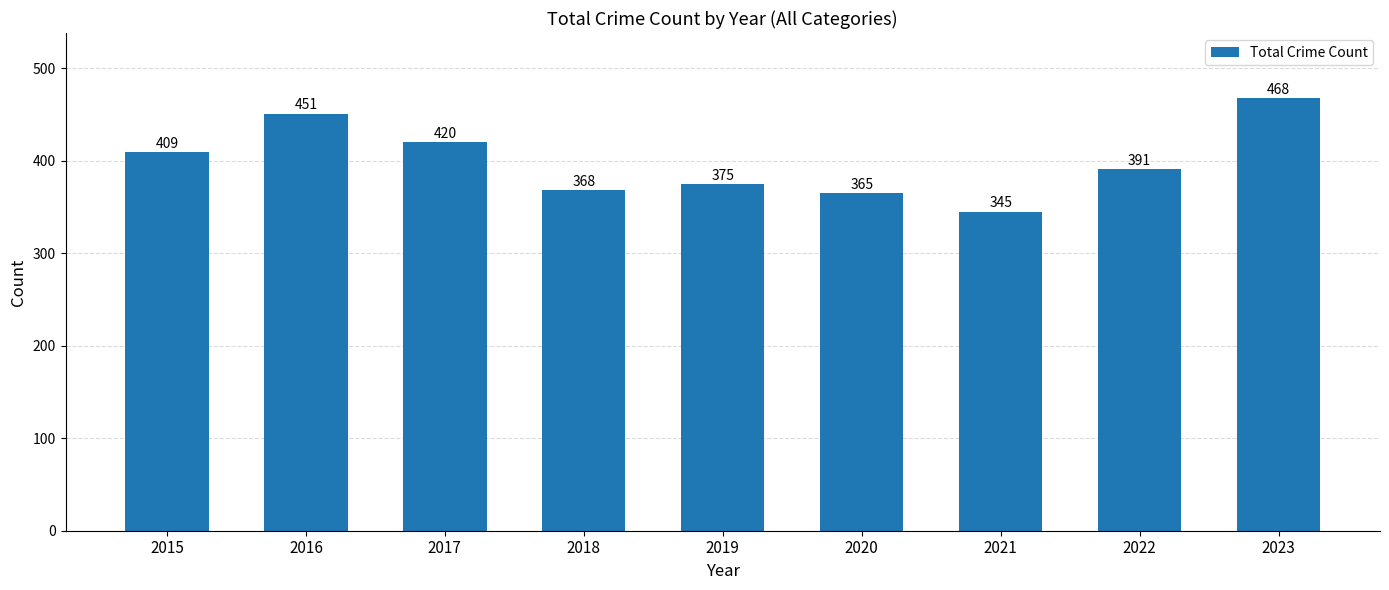

Reading right to left, list all the values displayed in this chart.

468	391	345	365	375	368	420	451	409